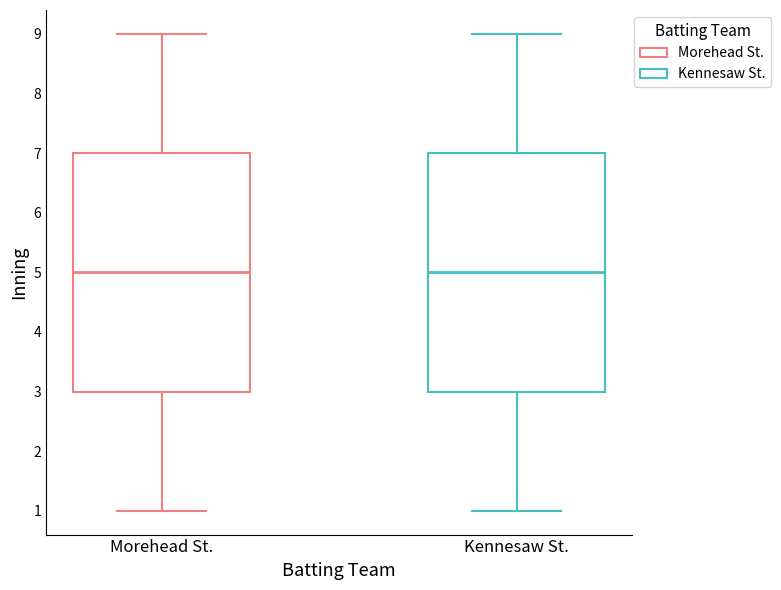

Reading left to right, transcribe this box plot: for each box, give where its median line is, the range the box spans, and where its two whiskers end, as read against the y-axis. The values are not printed on the chart, so give them approximately, as read against the axis.

Morehead St.: median 5, box 3 to 7, whiskers 1 to 9
Kennesaw St.: median 5, box 3 to 7, whiskers 1 to 9